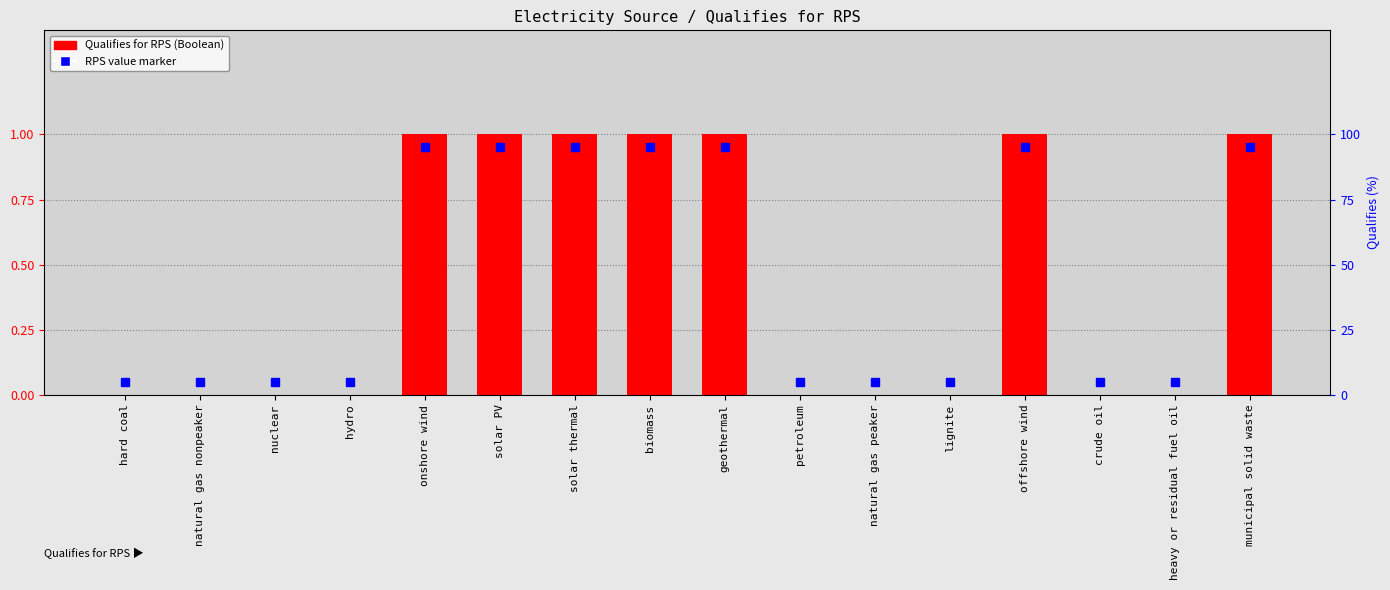

What is the change in value from nuclear to geothermal?

+1